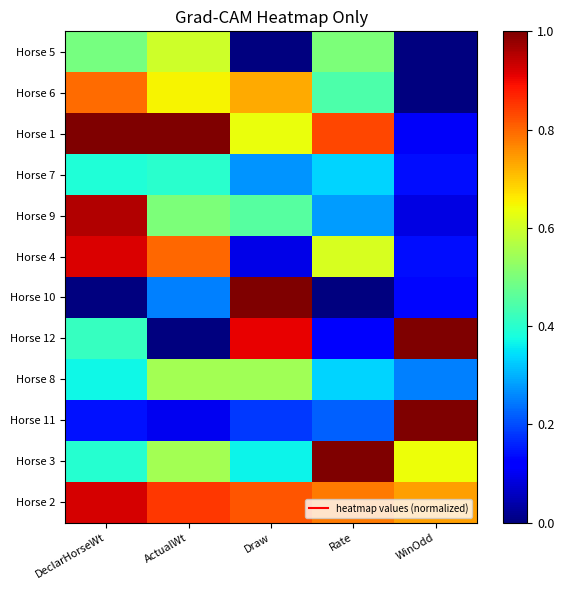

Reading left to right, what are all the values shown in this chart?

Horse 5: DeclarHorseWt=0.5	ActualWt=0.6	Draw=0.0	Rate=0.5	WinOdd=0.0
Horse 6: DeclarHorseWt=0.8	ActualWt=0.7	Draw=0.7	Rate=0.4	WinOdd=0.0
Horse 1: DeclarHorseWt=1.0	ActualWt=1.0	Draw=0.6	Rate=0.8	WinOdd=0.1
Horse 7: DeclarHorseWt=0.4	ActualWt=0.4	Draw=0.3	Rate=0.3	WinOdd=0.1
Horse 9: DeclarHorseWt=1.0	ActualWt=0.5	Draw=0.5	Rate=0.3	WinOdd=0.1
Horse 4: DeclarHorseWt=0.9	ActualWt=0.8	Draw=0.1	Rate=0.6	WinOdd=0.1
Horse 10: DeclarHorseWt=0.0	ActualWt=0.2	Draw=1.0	Rate=0.0	WinOdd=0.1
Horse 12: DeclarHorseWt=0.4	ActualWt=0.0	Draw=0.9	Rate=0.1	WinOdd=1.0
Horse 8: DeclarHorseWt=0.4	ActualWt=0.6	Draw=0.5	Rate=0.3	WinOdd=0.3
Horse 11: DeclarHorseWt=0.1	ActualWt=0.1	Draw=0.2	Rate=0.2	WinOdd=1.0
Horse 3: DeclarHorseWt=0.4	ActualWt=0.6	Draw=0.4	Rate=1.0	WinOdd=0.6
Horse 2: DeclarHorseWt=0.9	ActualWt=0.8	Draw=0.8	Rate=0.8	WinOdd=0.7